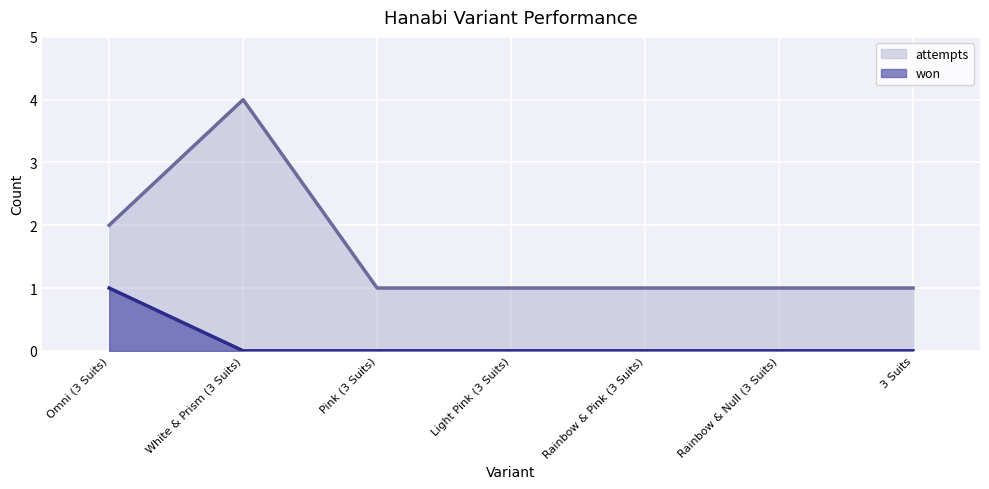

At which category does the chart reach its peak across all series?

White & Prism (3 Suits)